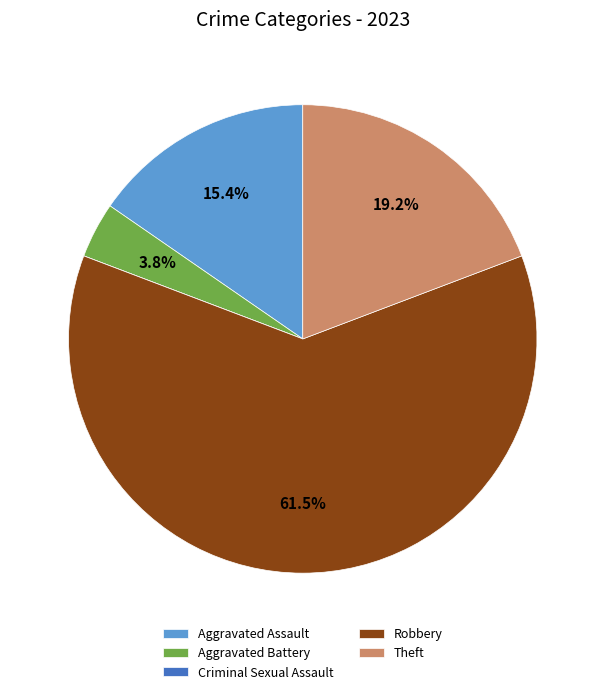

What is the ratio of the value at Theft to the value at Robbery?

0.3